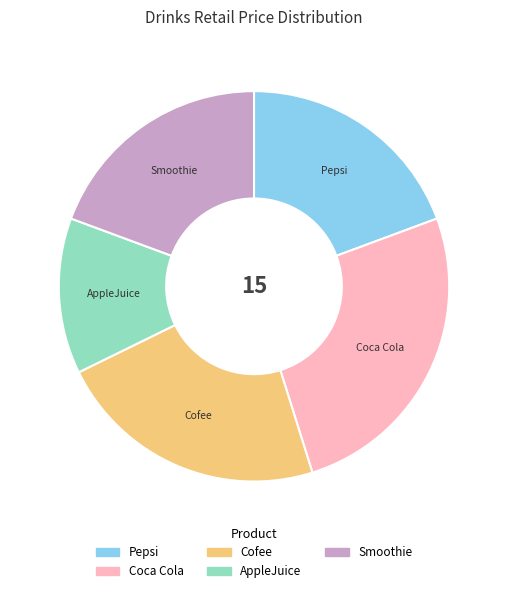

What is the smallest slice in the pie chart?

AppleJuice